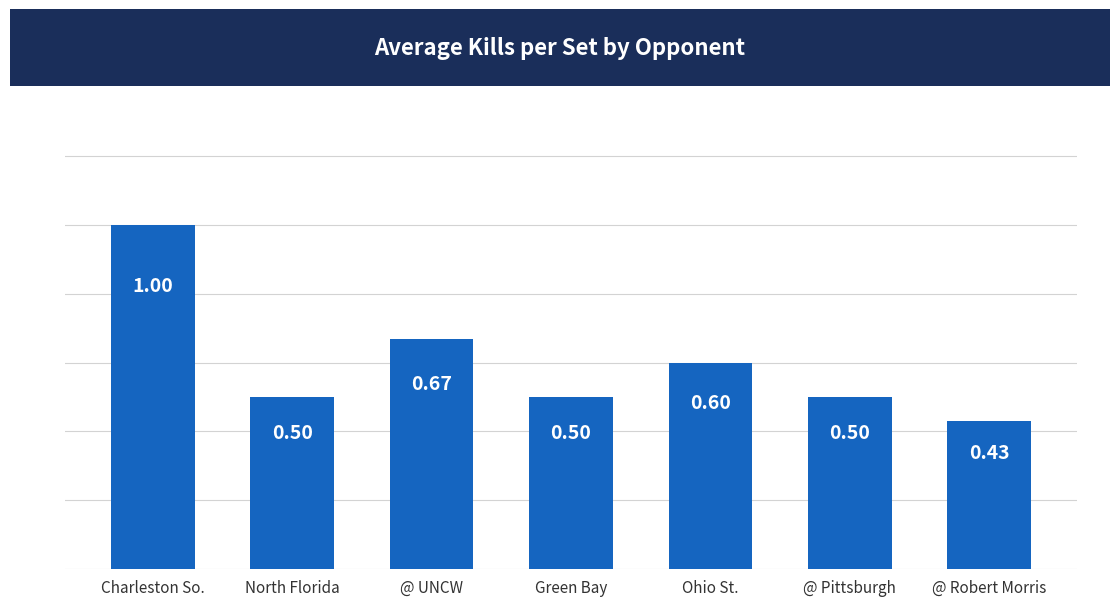

Count the number of data series in this chart.

1